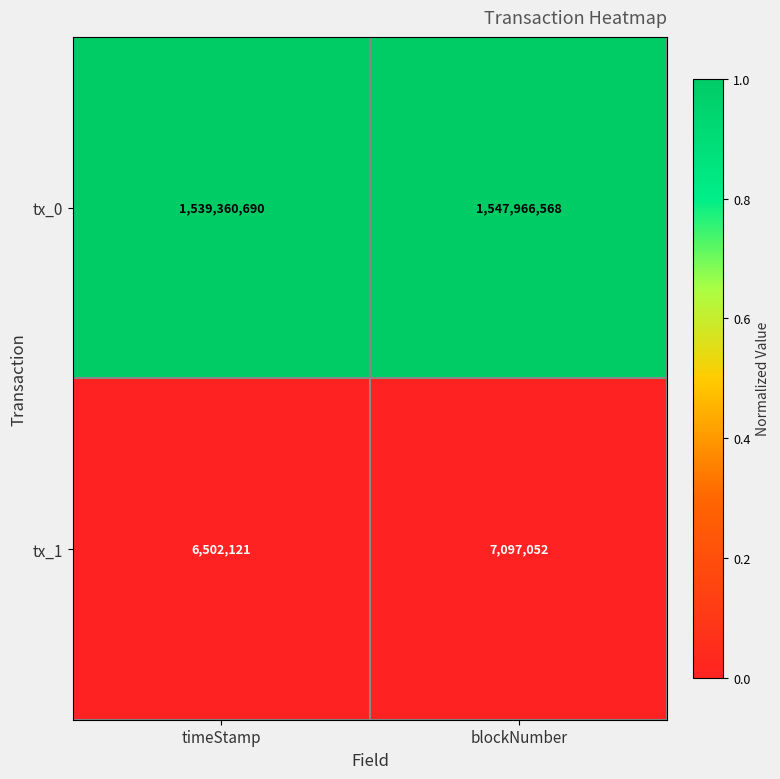

What is the difference between the highest and lowest values at timeStamp?

1532858569